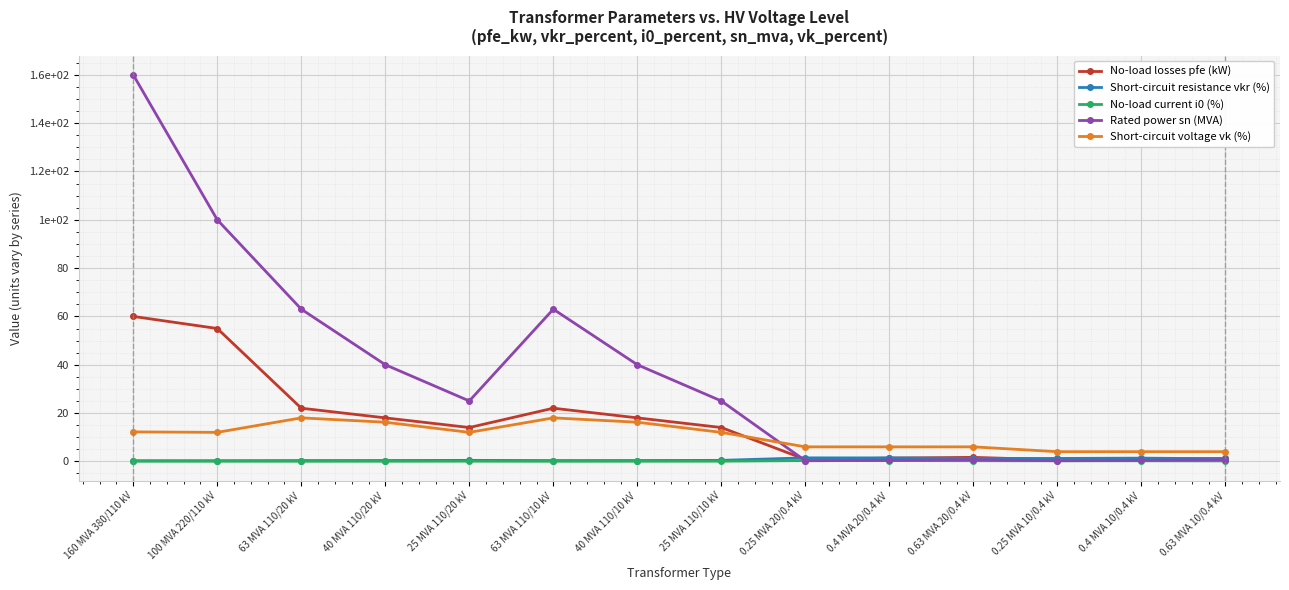

True or false: Short-circuit voltage vk (%) has more than 0 interior local peaks.

True